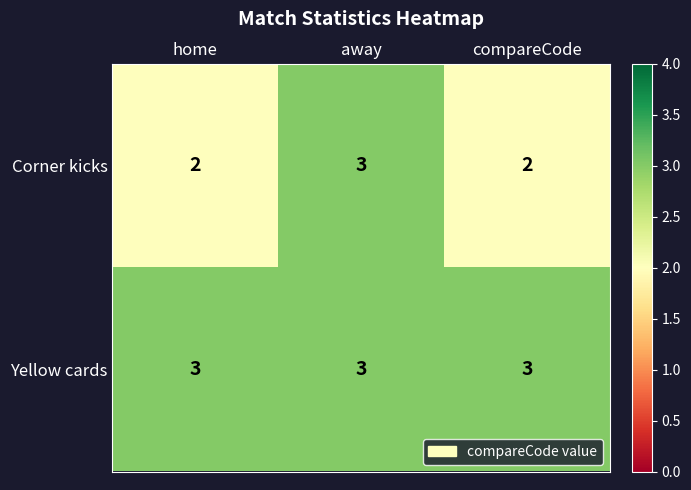

Count the Corner kicks values in the range 2 to 3.

3